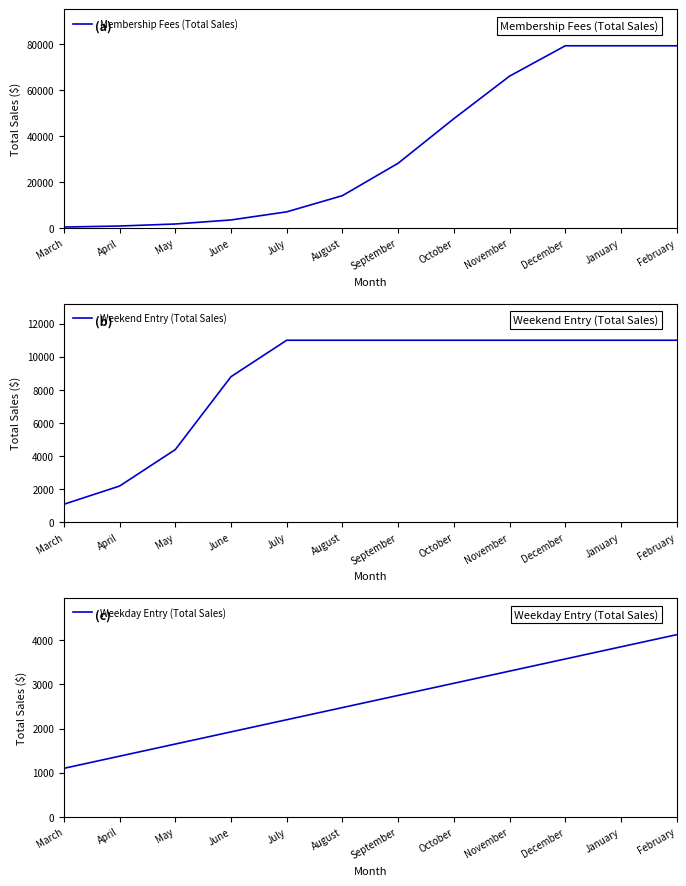

The Weekday Entry (Total Sales) series shows 1111 at June. True or false?

False